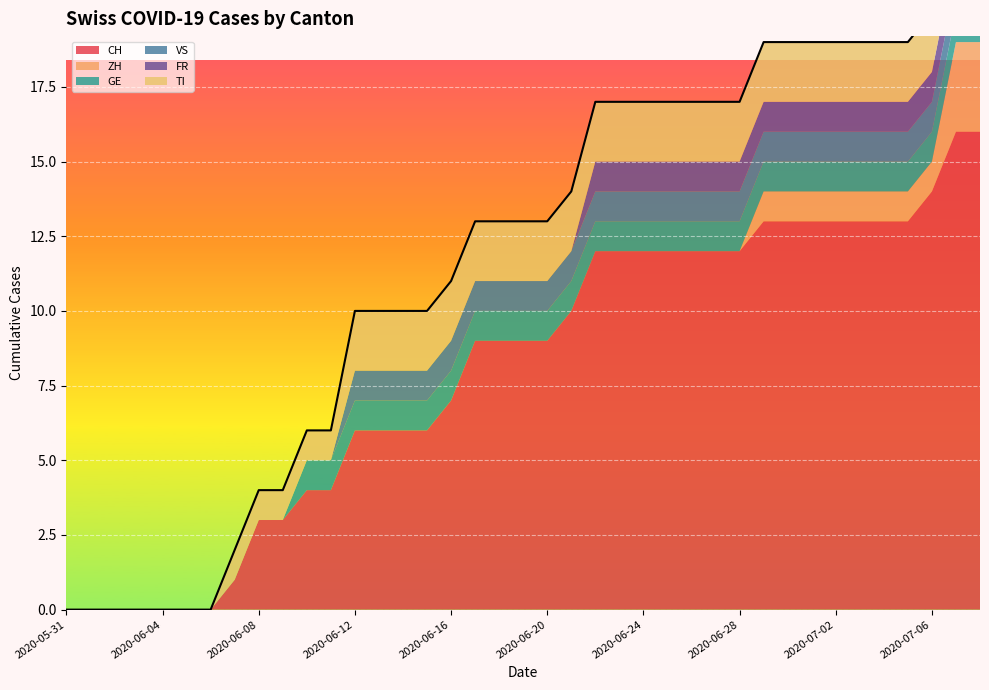

True or false: TI and FR intersect in this chart.

False